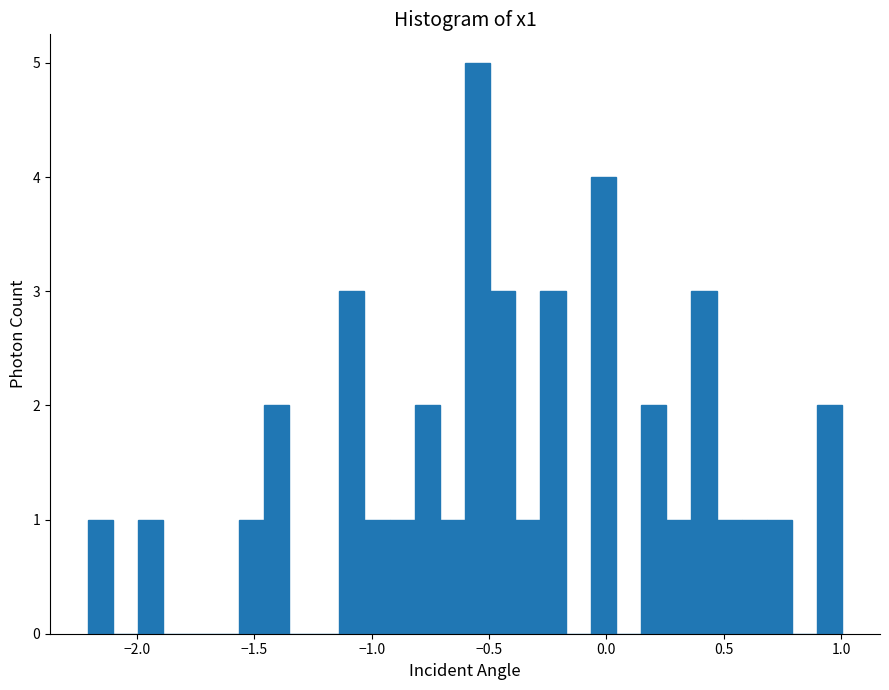

Around what value on the x-axis is the tallest bar? Give the approximate position of its centre, as read against the axis.

-0.55